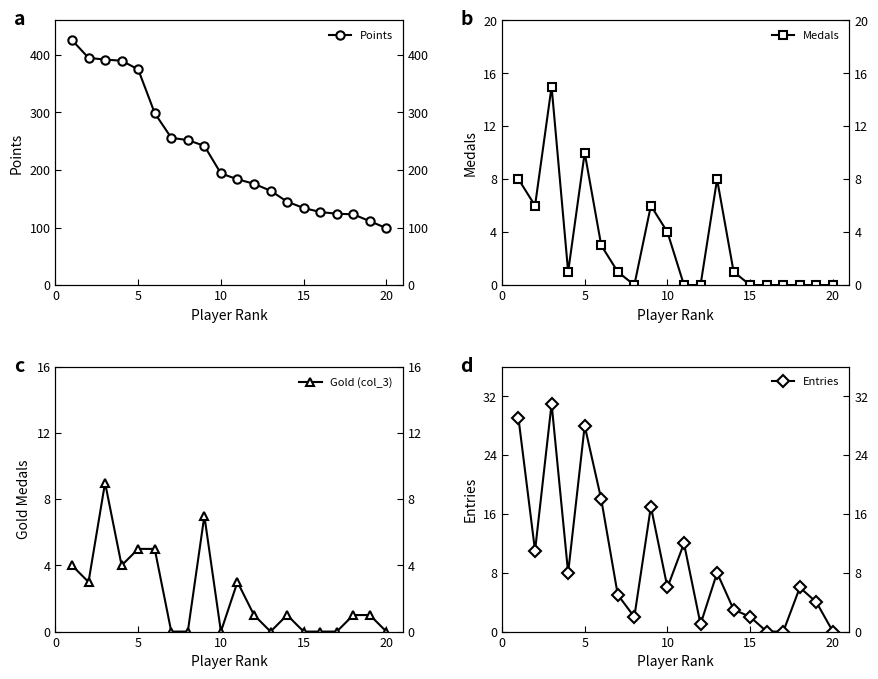

Which series has the widest spread of values?

Points